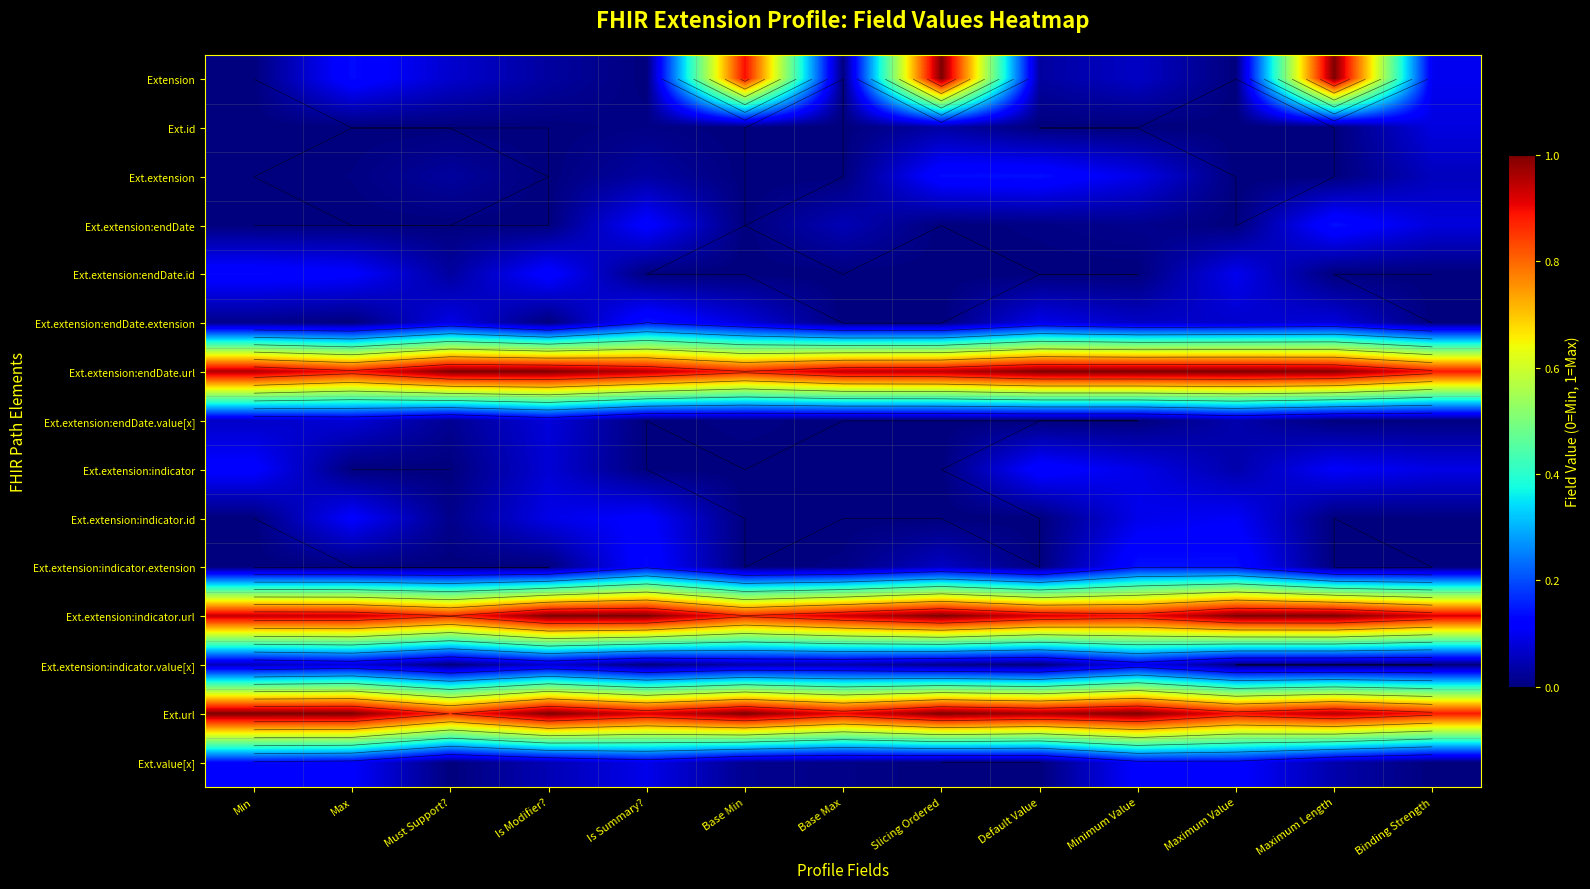

Between Minimum Value and Slicing Ordered, which is larger?

Slicing Ordered